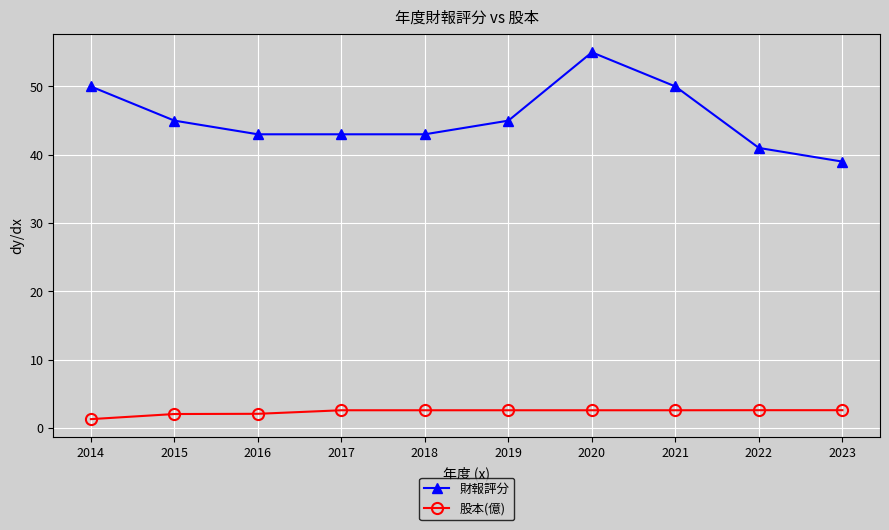

The 股本(億) series shows 1.3 at 2014. True or false?

True